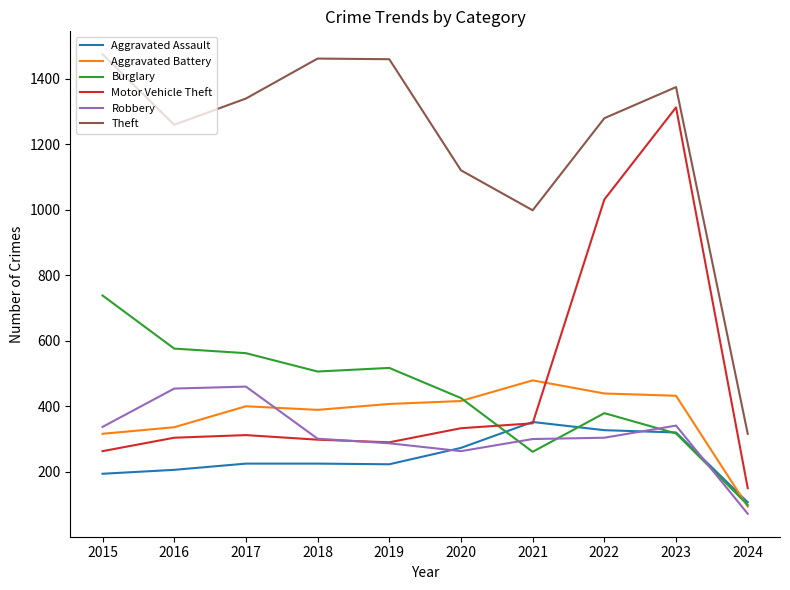

How many distinct data groups are displayed?

6